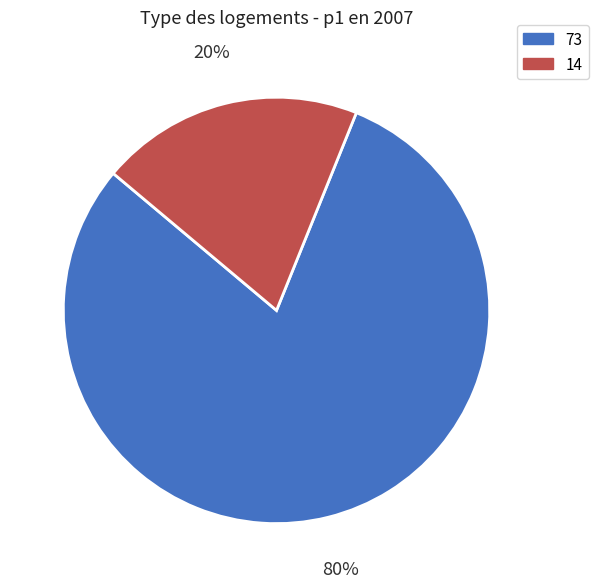

Rank the categories by value from highest to lowest.

73, 14